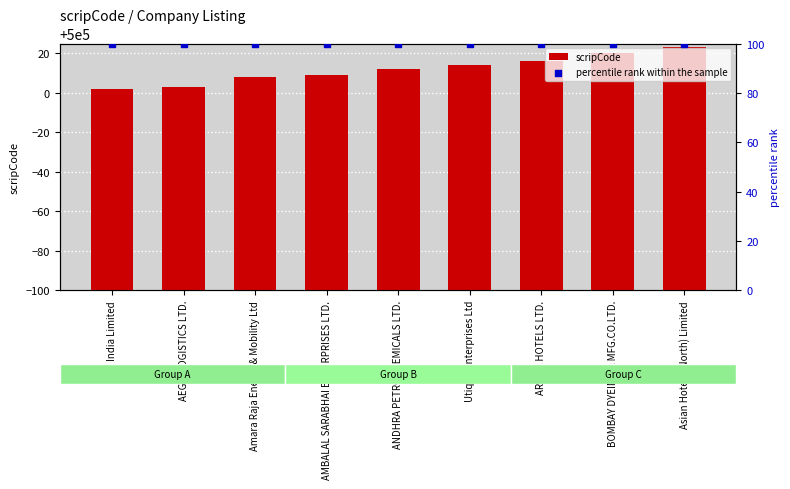

Is the value of percentile rank within the sample at AMBALAL SARABHAI ENTERPRISES LTD. greater than the value of scripCode at ANDHRA PETROCHEMICALS LTD.?

No